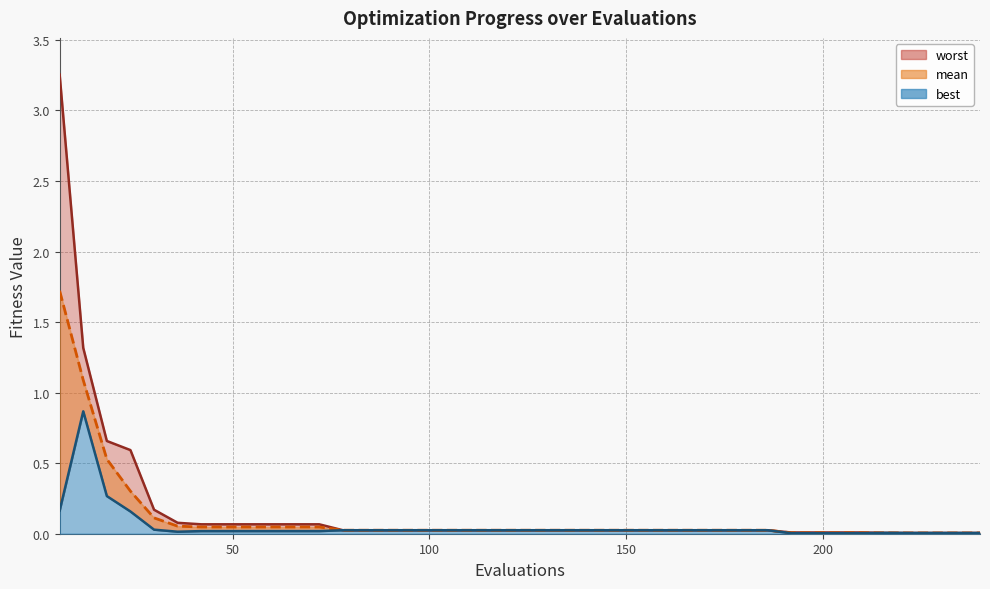

How many distinct data groups are displayed?

3